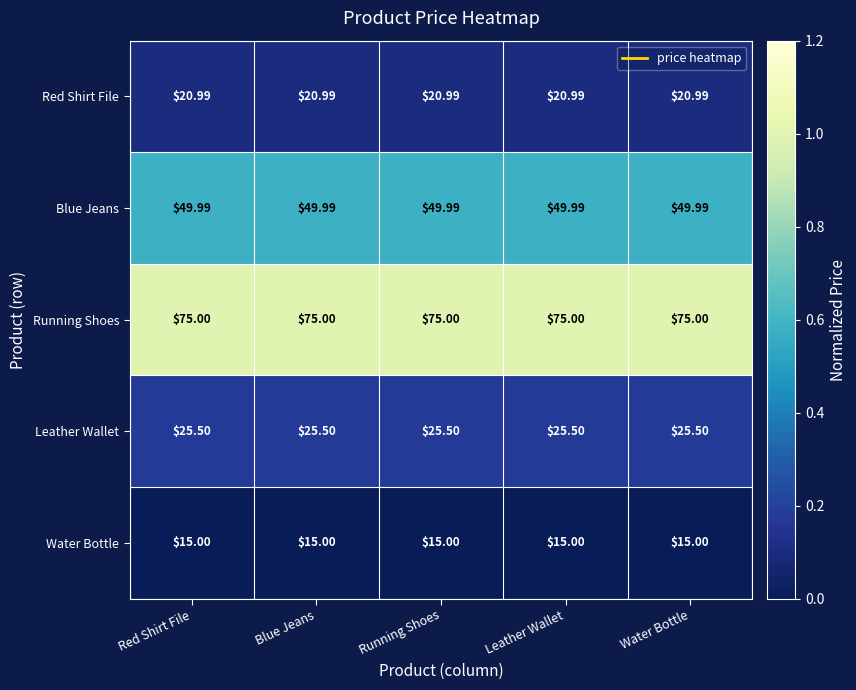

Rank the series by their maximum value, from lowest to highest.

Water Bottle, Red Shirt File, Leather Wallet, Blue Jeans, Running Shoes